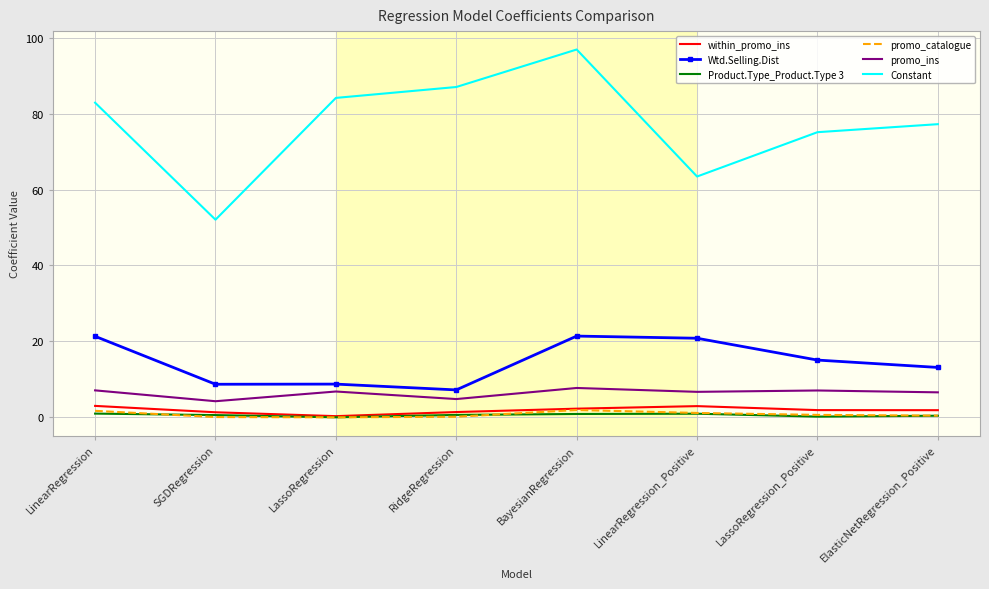

How many interior local peaks does the within_promo_ins series have?

1